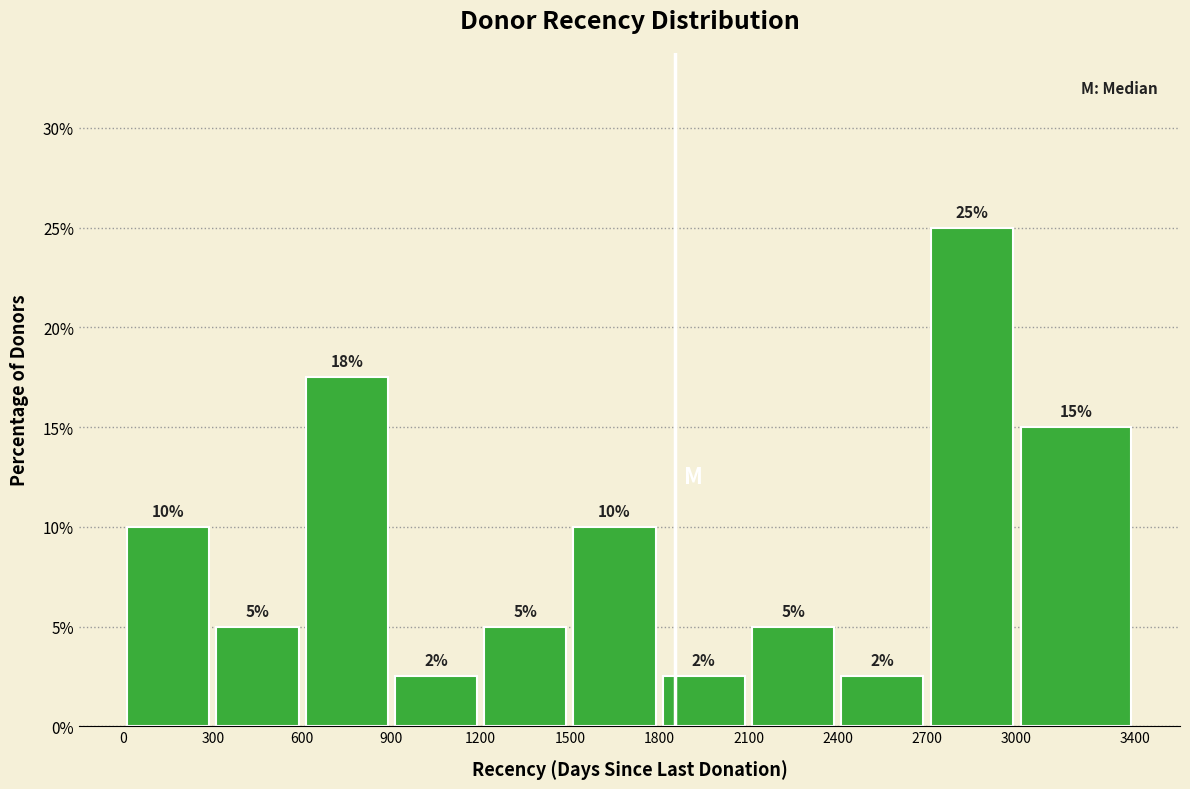

Which range on the x-axis has the tallest bar?

2700 to 3000